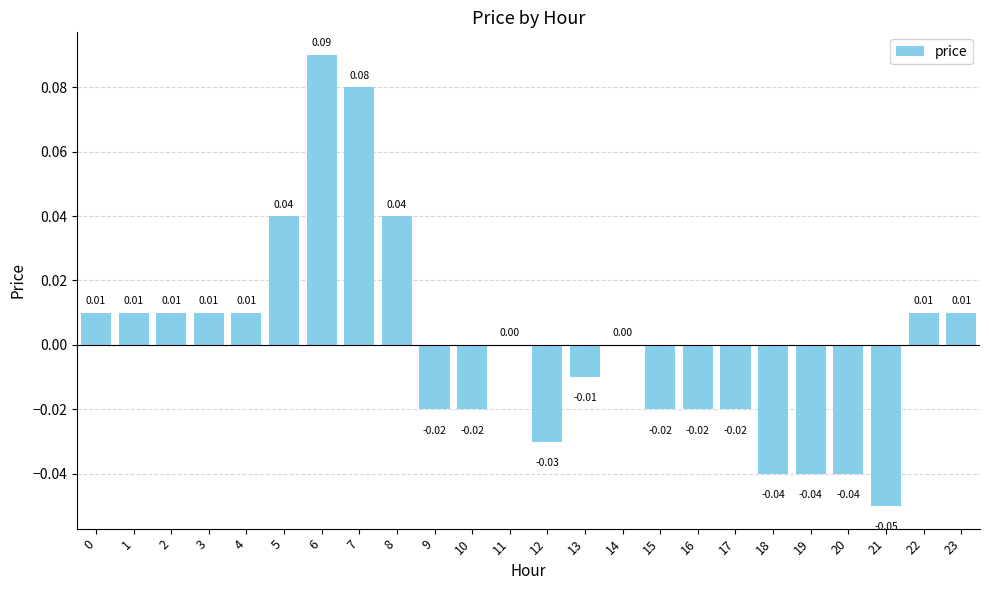

Which has a higher value, 5 or 14?

5